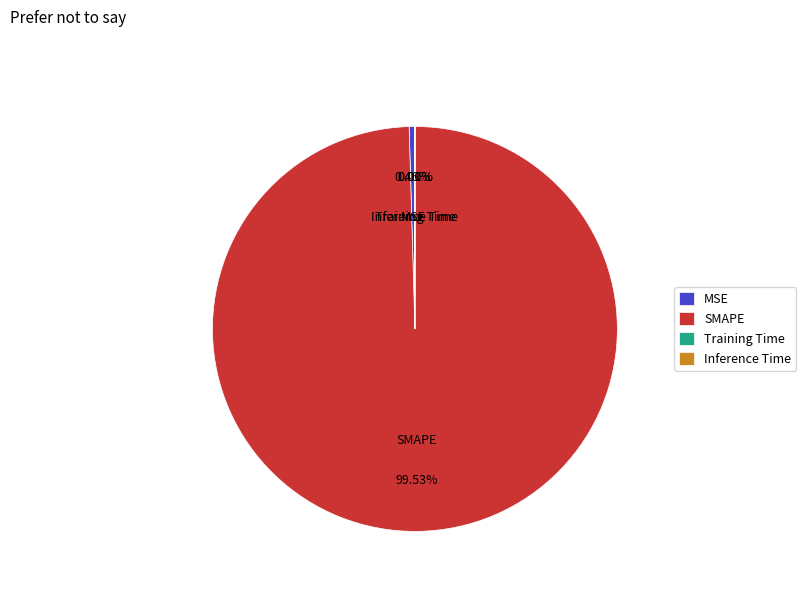

Do SMAPE and MSE together represent more than half of the pie?

Yes